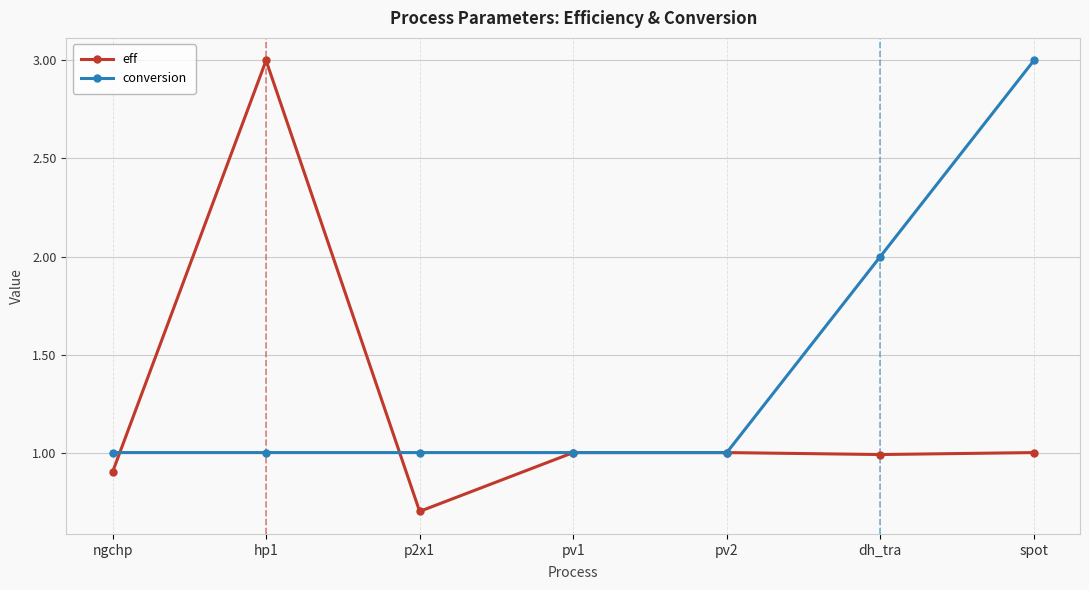

Is it true that eff equals 1.0 at pv1?

True